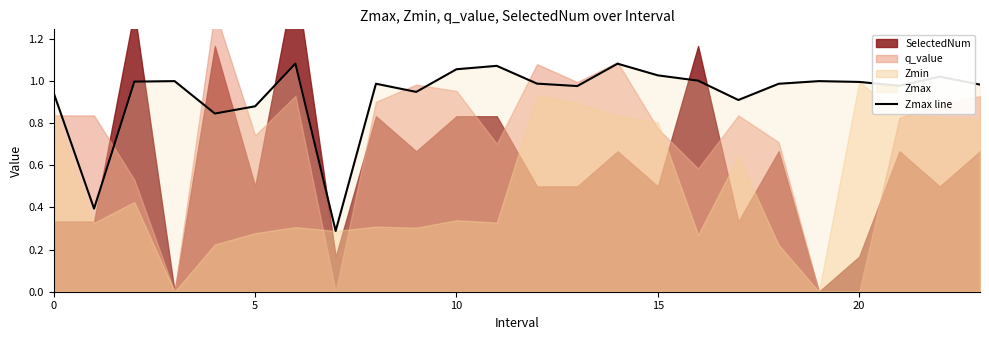

Approximately how many times larger is the value at 20 compared to 14?

0.9